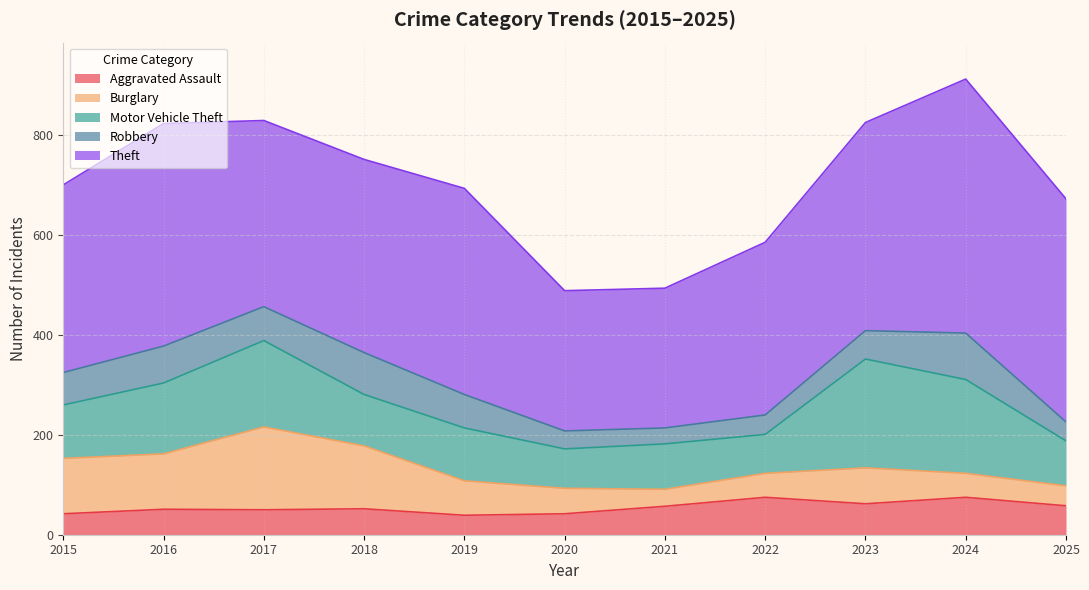

Which label corresponds to the largest value in the chart?

2024